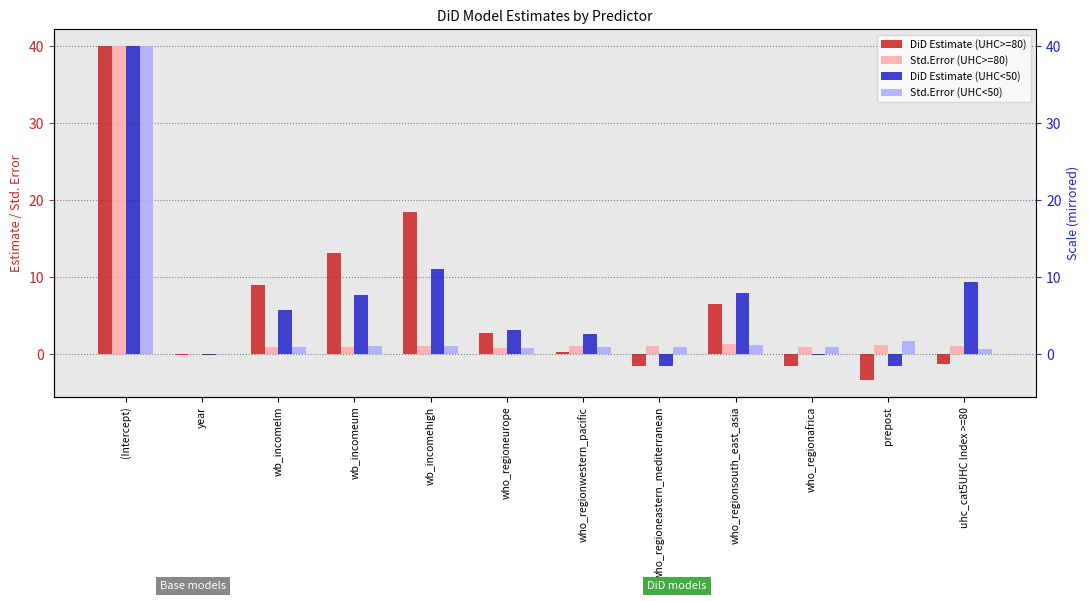

Between who_regioneastern_mediterranean and who_regionsouth_east_asia, which series saw the biggest shift?

DiD Estimate (UHC<50)